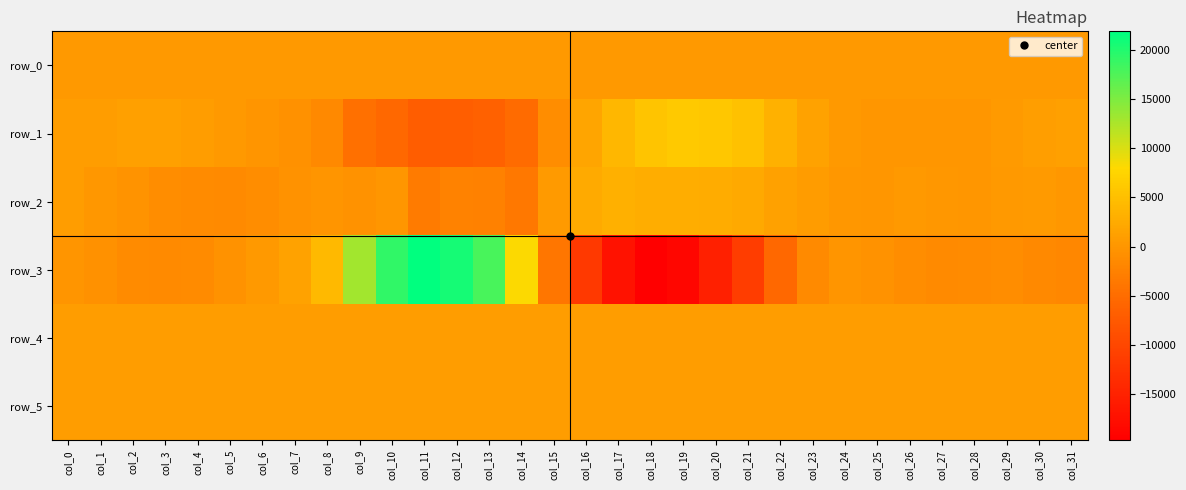

The row_4 series shows 855.0 at col_9. True or false?

True